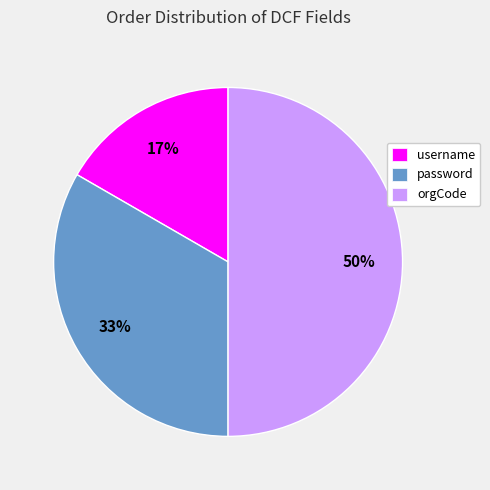

What percentage is the password slice, to the nearest percent?

33%